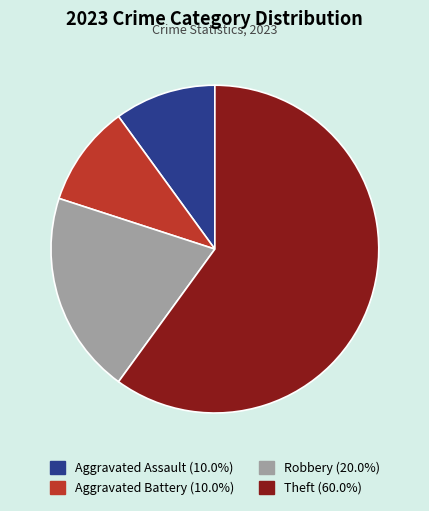

Is there any slice that represents more than half of the pie?

Yes